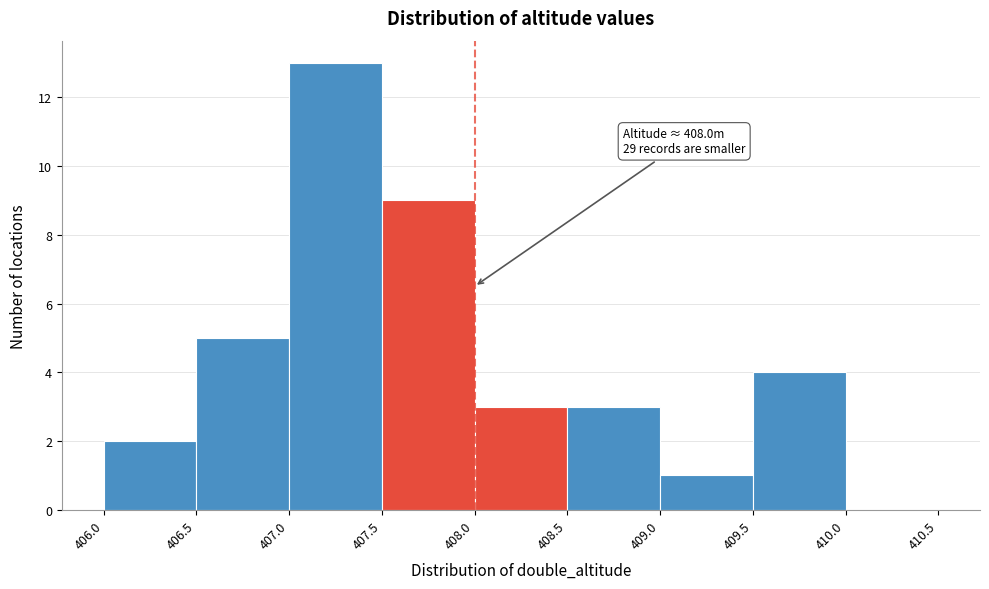

Which range on the x-axis has the tallest bar?

407.0 to 407.5